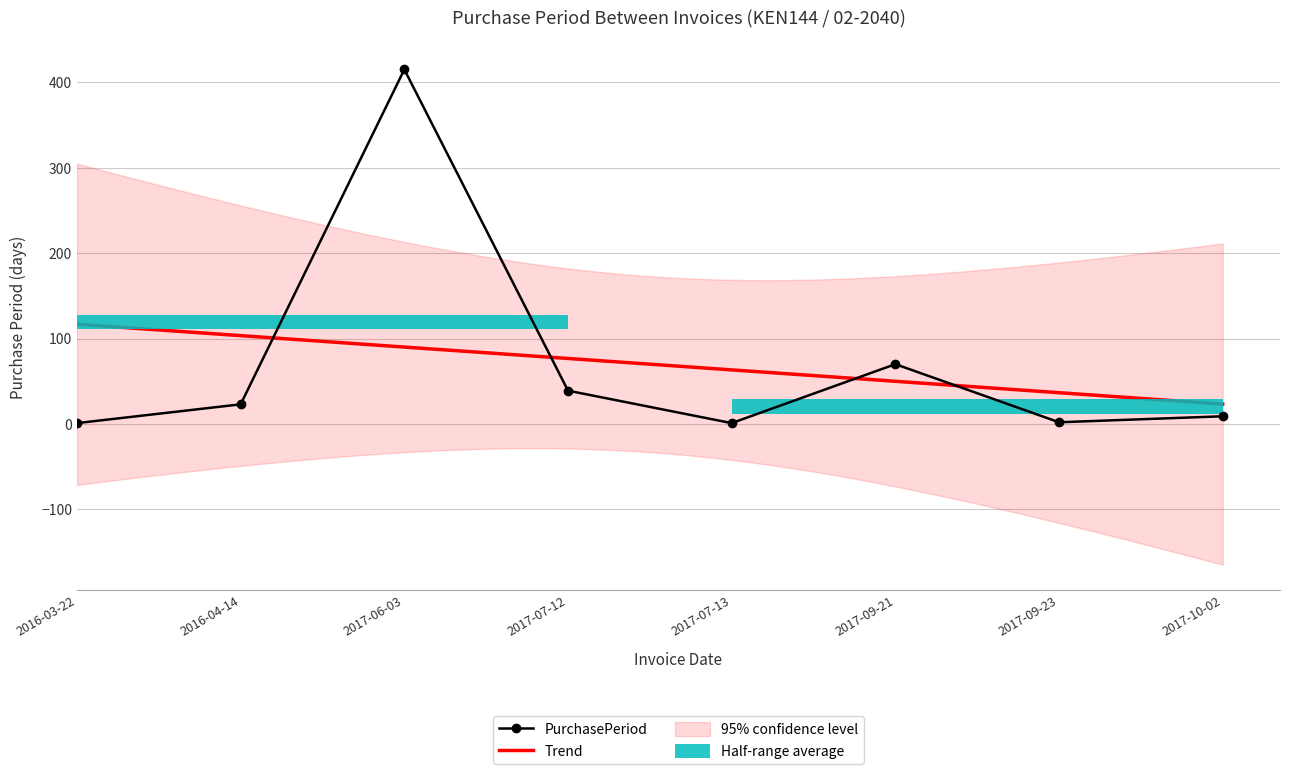

Reading right to left, list all the values displayed in this chart.

2017-10-02=9	2017-09-23=2	2017-09-21=70	2017-07-13=1	2017-07-12=39	2017-06-03=415	2016-04-14=23	2016-03-22=1